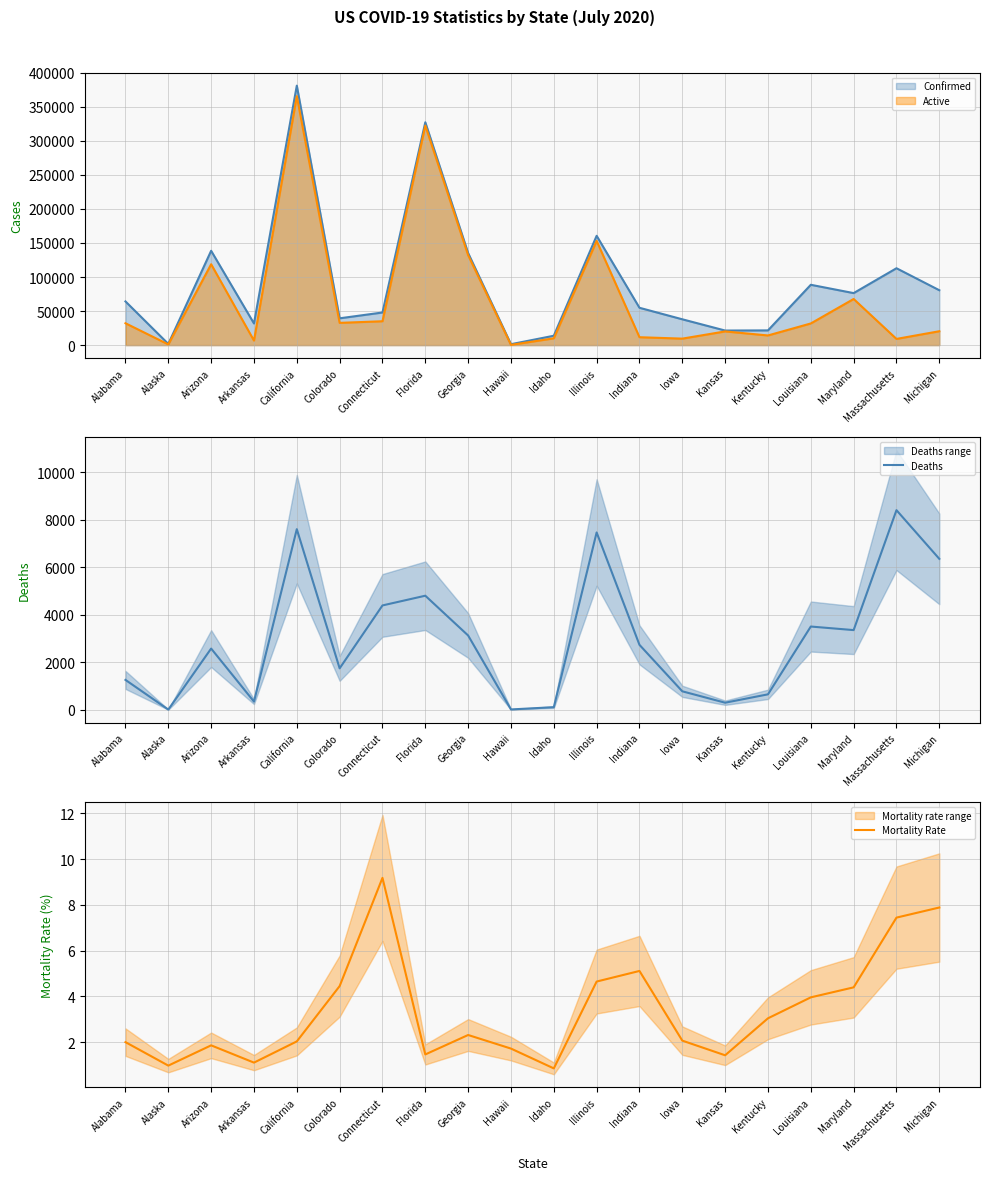

How many interior local valleys does the Deaths series have?

6